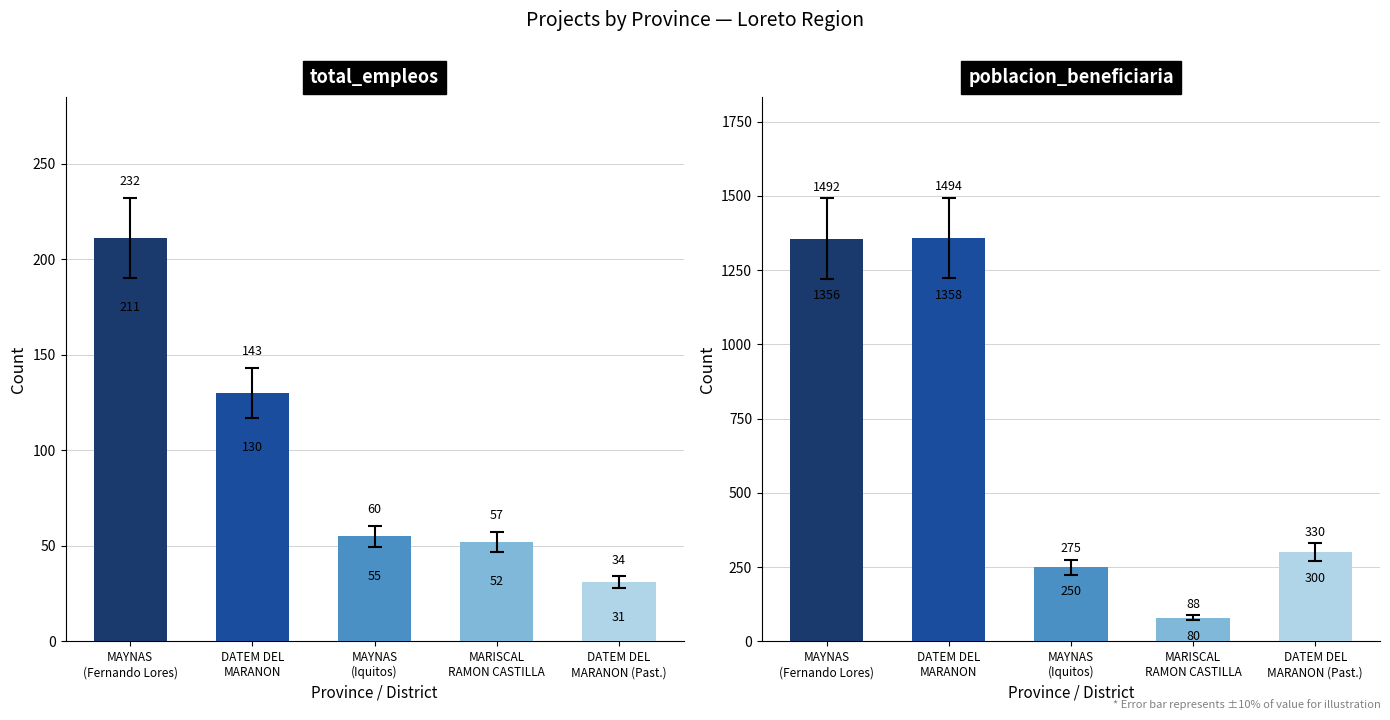

At which label does total_empleos reach its minimum?

DATEM DEL MARAÑON (PASTAZA)